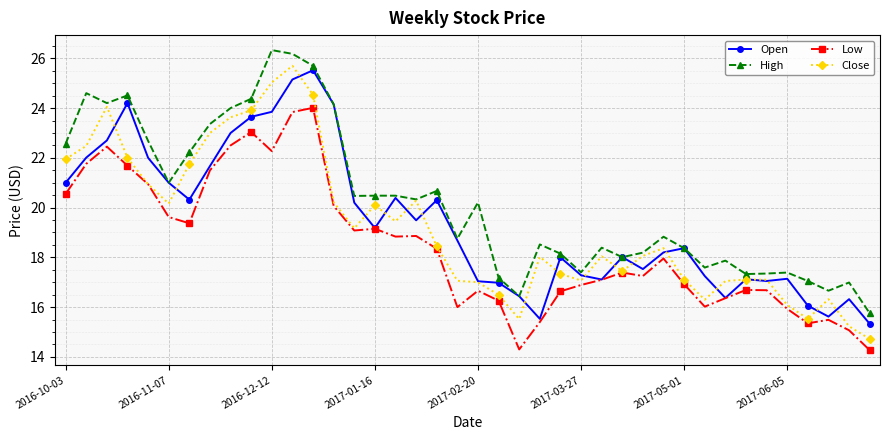

True or false: Low and High cross at least once.

False